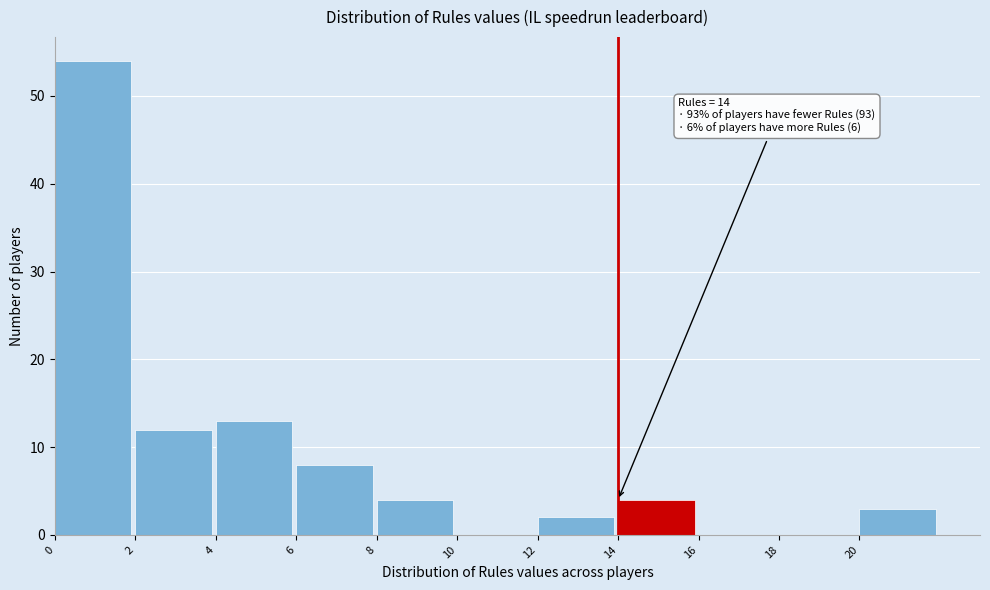

Which range on the x-axis has the tallest bar?

0 to 2